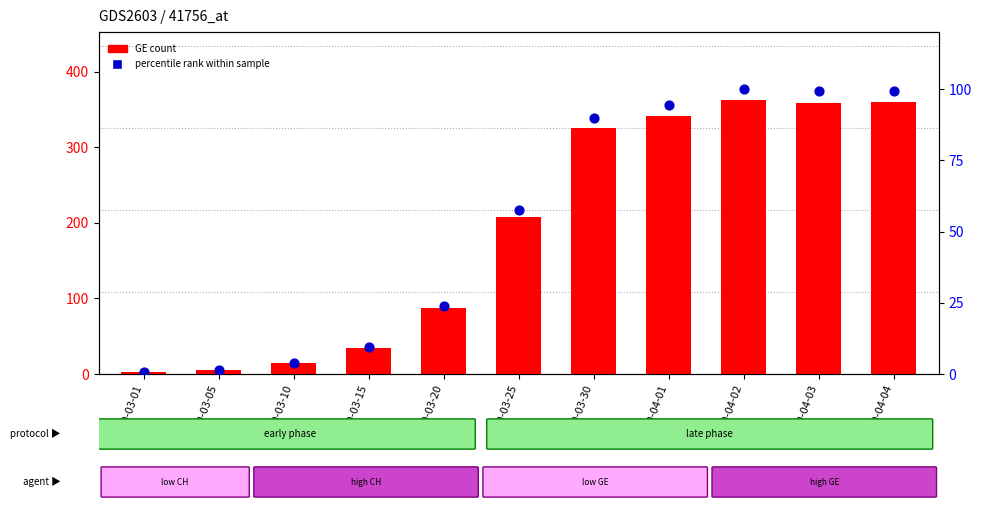

What is the total value across all series at 2020-04-01?

436.5